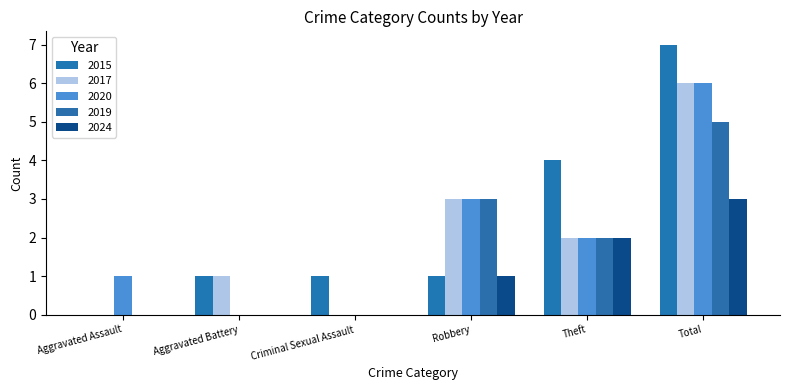

Which has a higher value, Total or Aggravated Battery?

Total